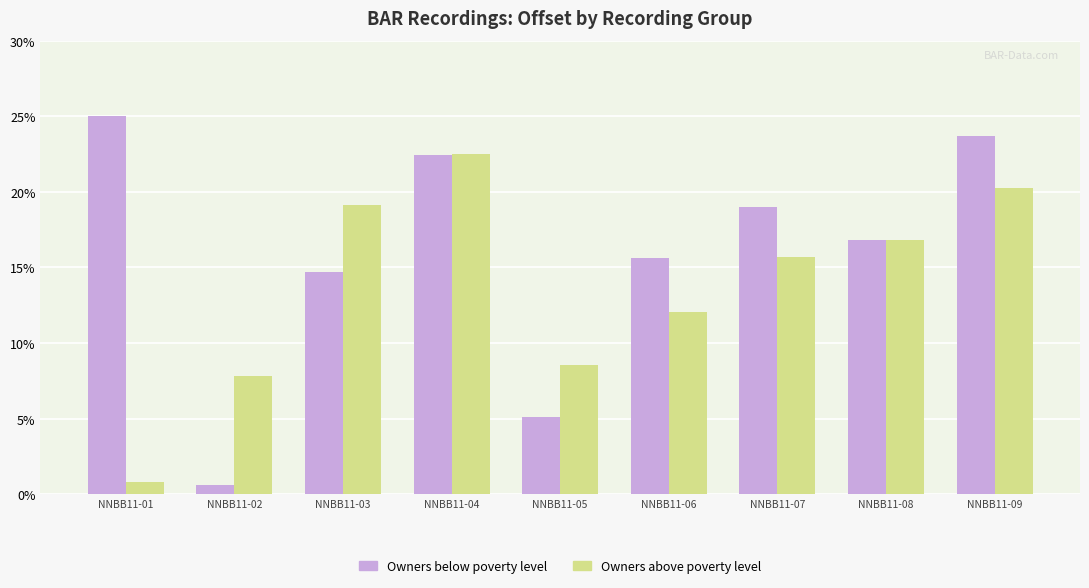

What are all the series names shown in the legend?

Owners below poverty level, Owners above poverty level